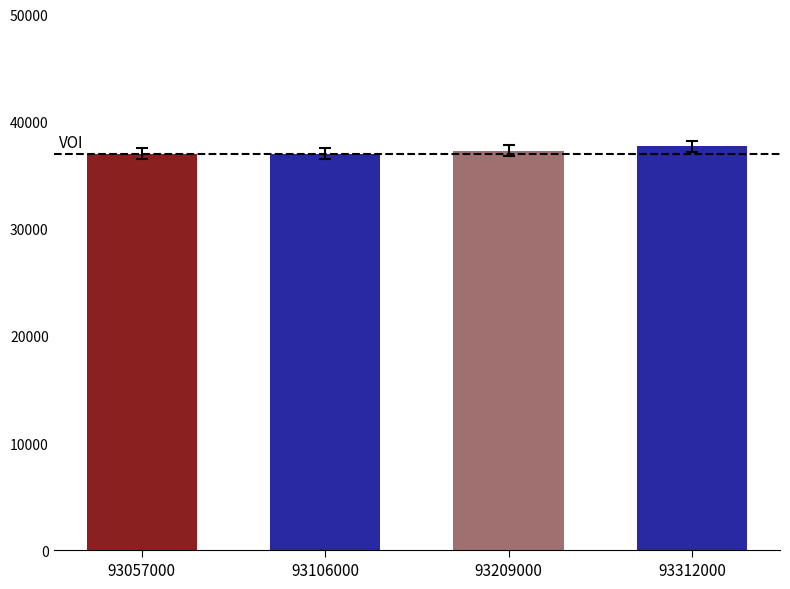

What is the sum of the values at 93312000 and 93057000?

74700